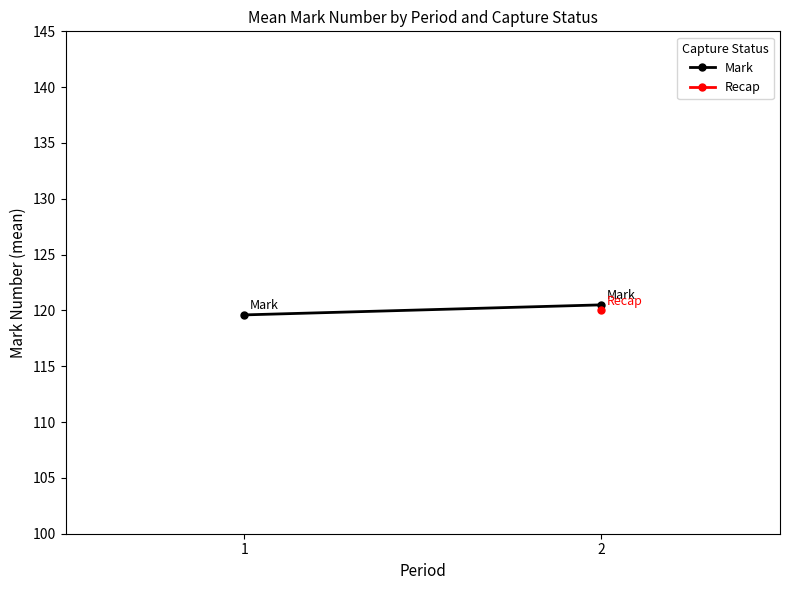

The value at 2 is 35.6. True or false?

False